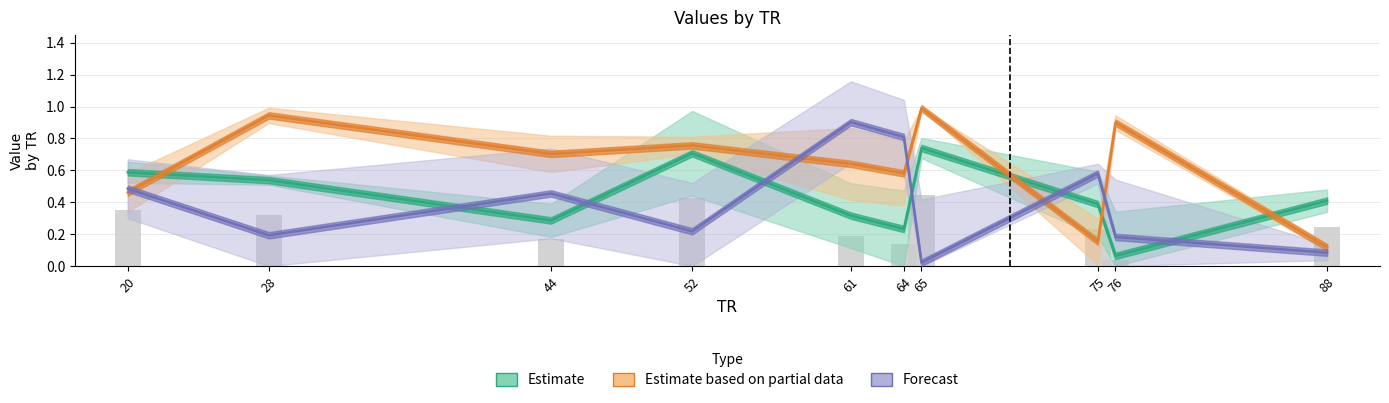

Which category has the lowest value in the Estimate based on partial data series?

88